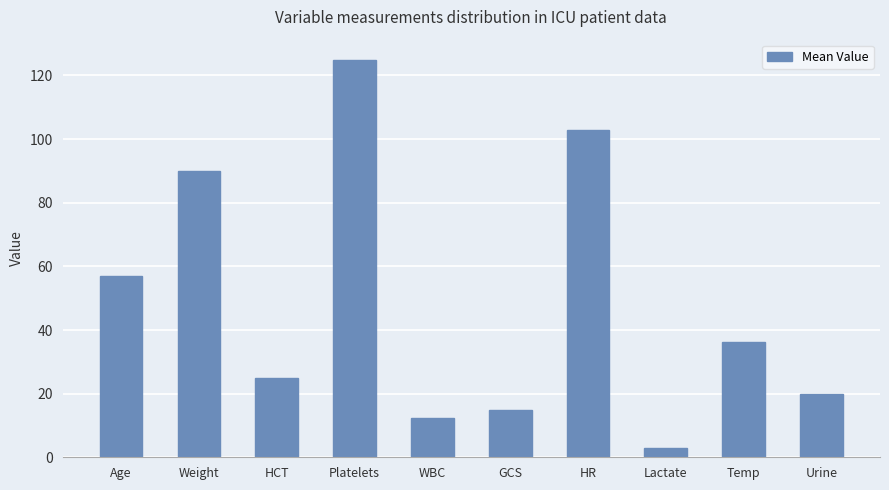

Which category has the lowest value across all series?

Lactate